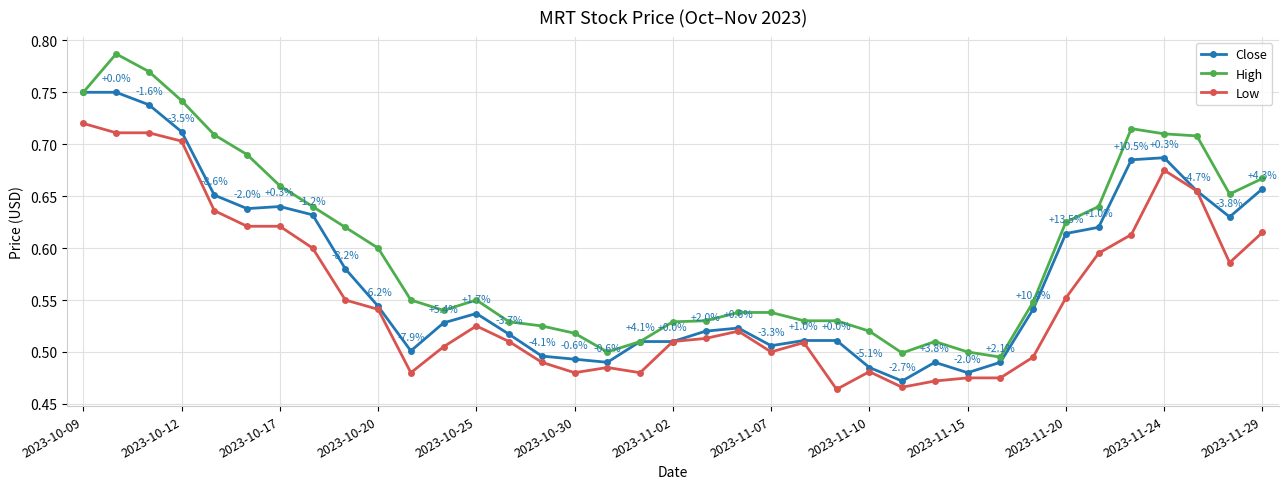

True or false: High and Low intersect in this chart.

False